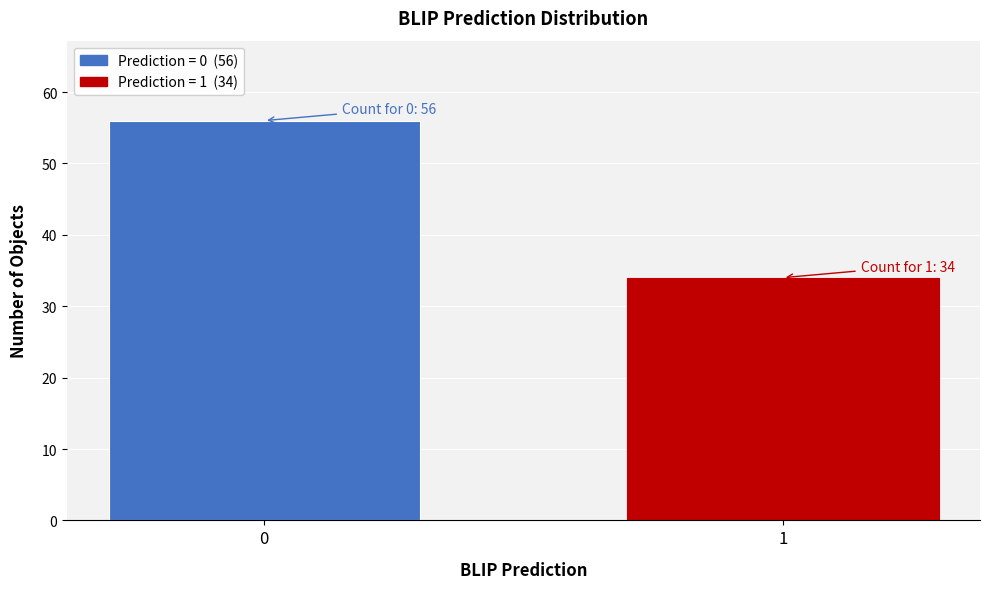

Reading left to right, what are all the values shown in this chart?

0=56	1=34